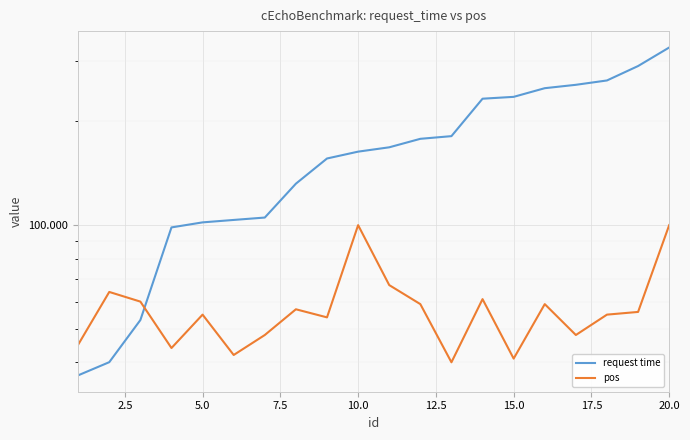

What position from the left is 15.0?

15